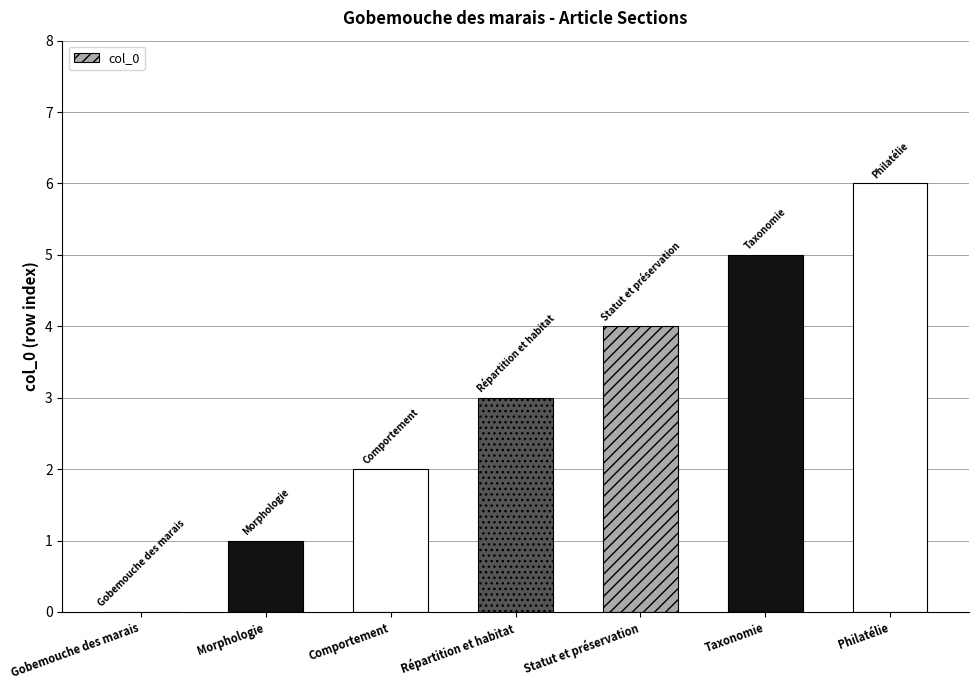

How many values are between 1 and 5?

5